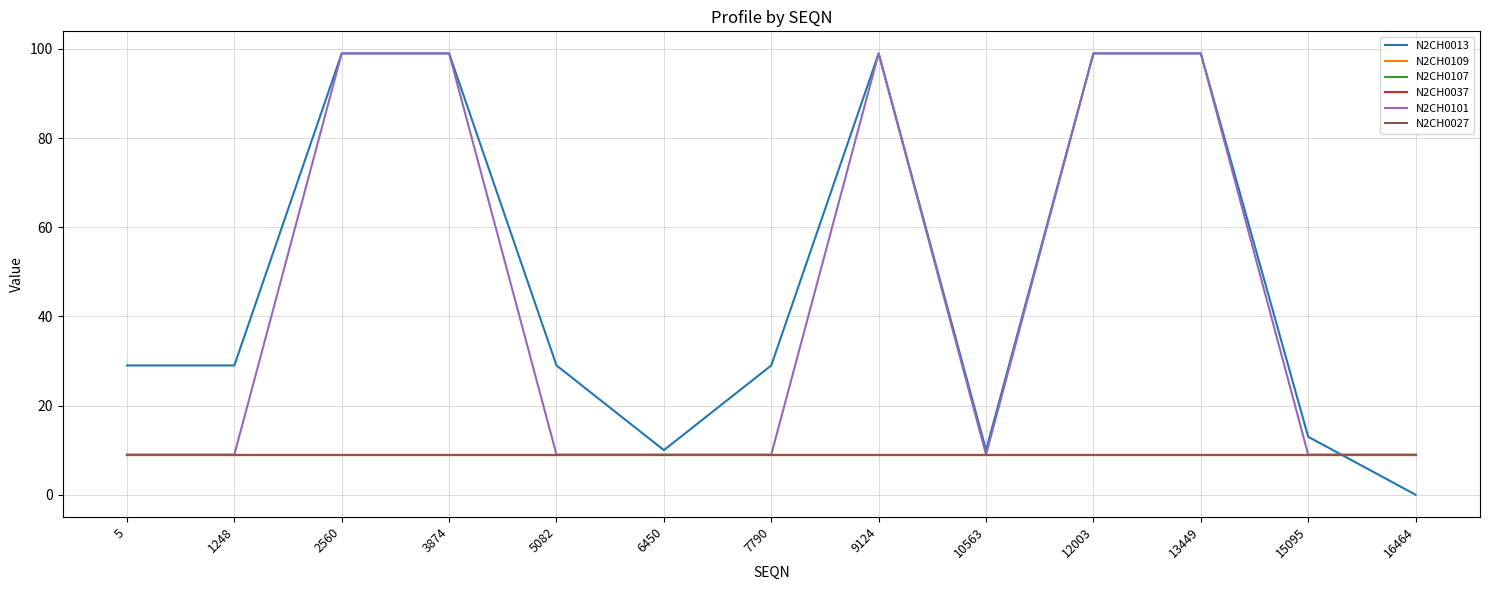

Is it true that N2CH0107 equals 9 at 1248?

True